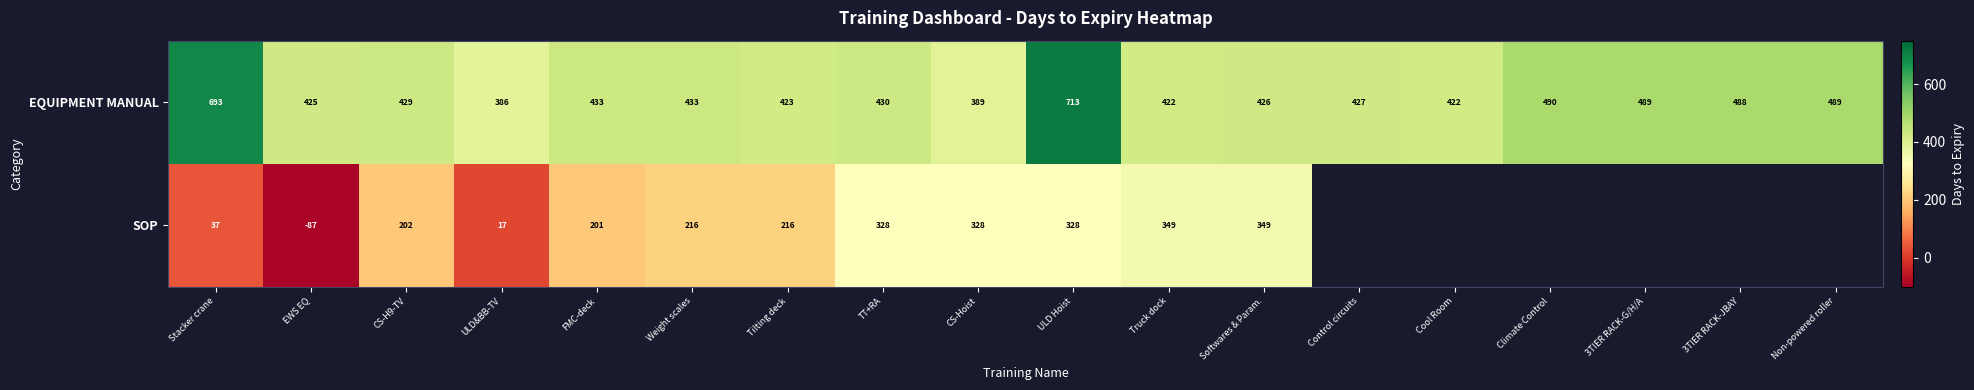

What is the spread (max minus min) of values at Tilting deck?

207